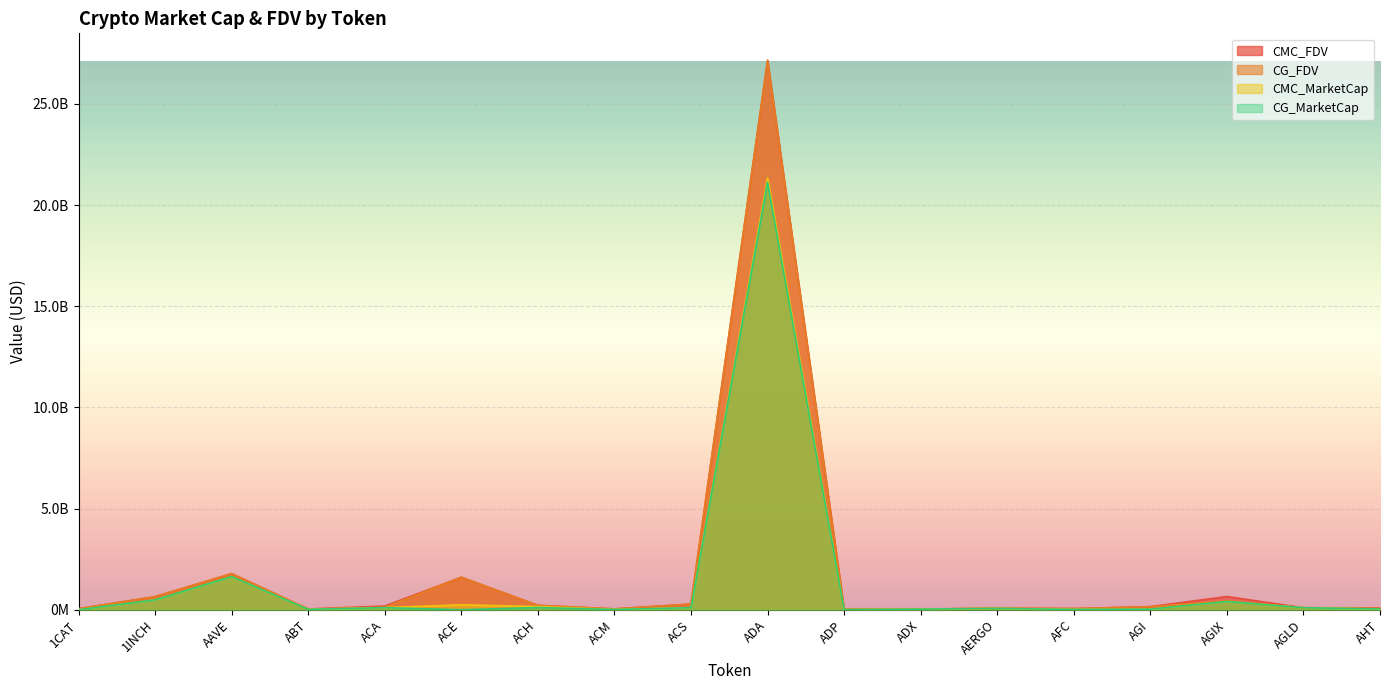

True or false: CMC_FDV has a value of 1605071208.8 at ACE.

True